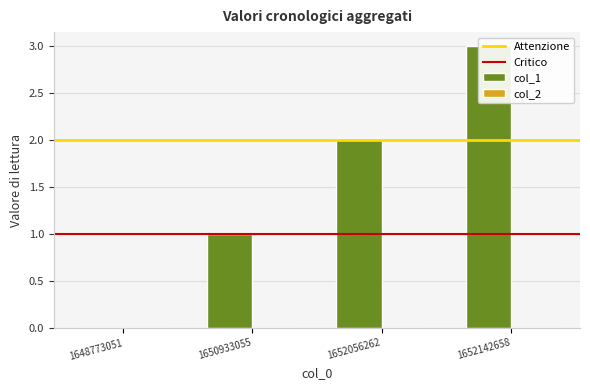

Are the bars horizontal?

No